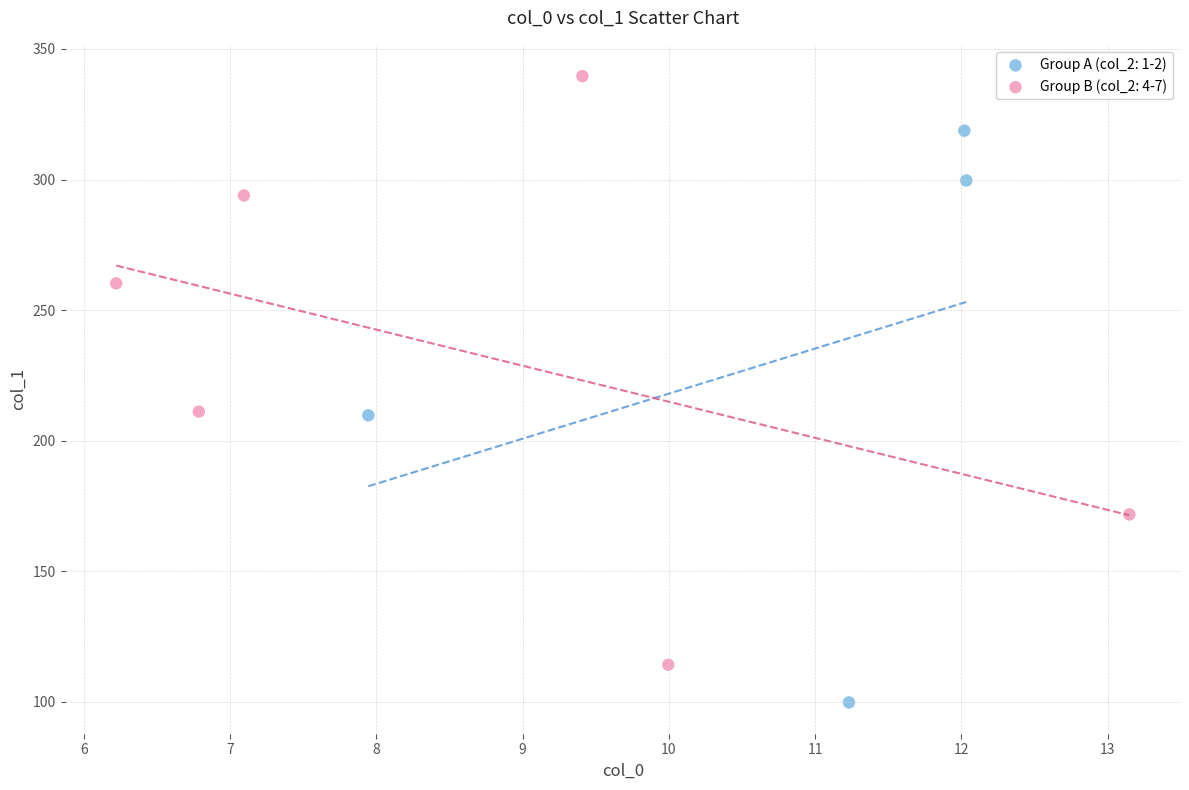

Which series has the largest Y range (max minus min)?

Group B (col_2: 4-7)